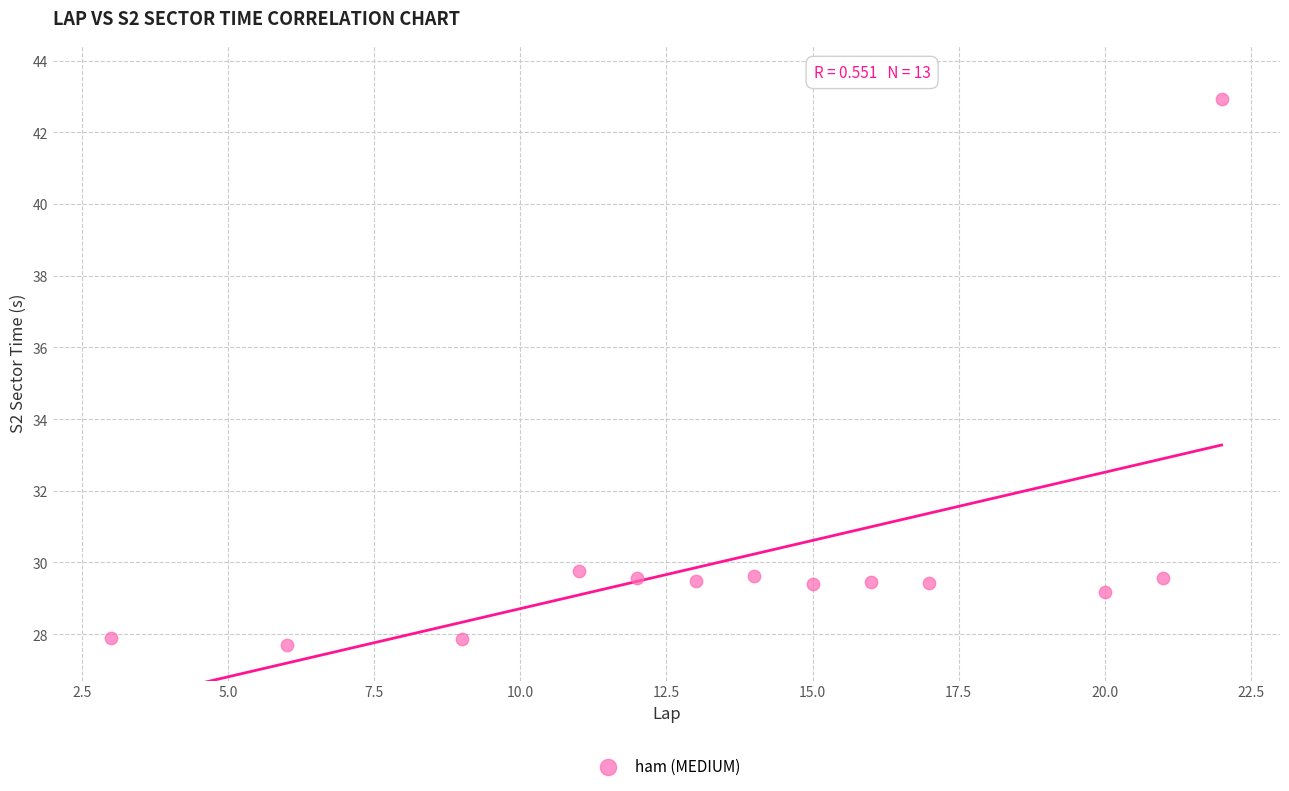

What is the range of Y values (max minus min)?

15.2